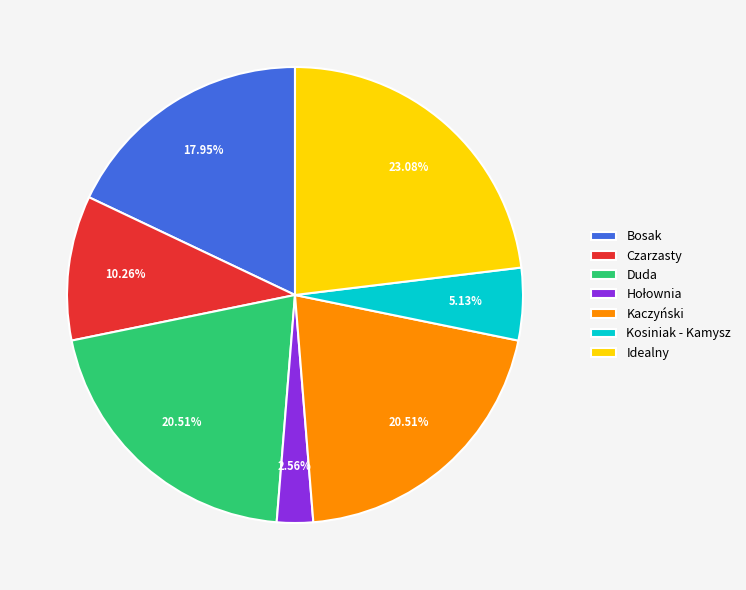

Is there any slice that represents more than half of the pie?

No